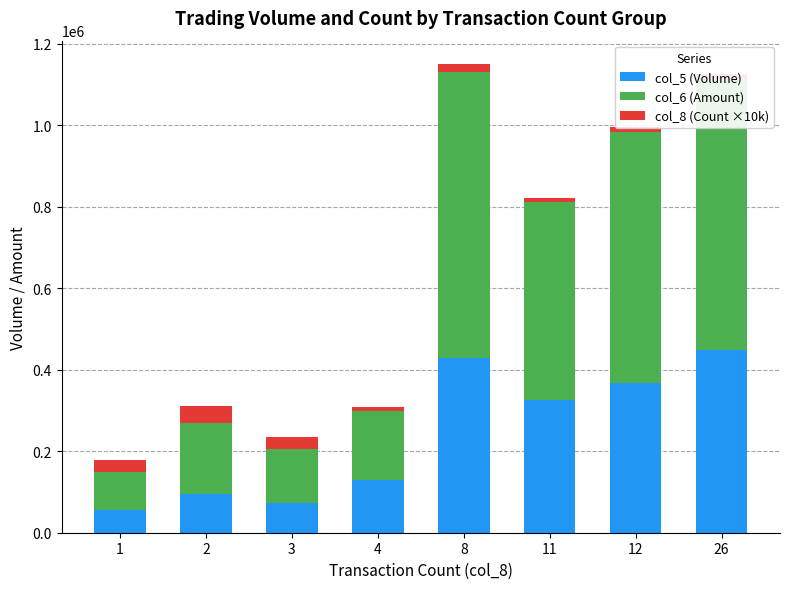

What are all the series names shown in the legend?

col_5 (Volume), col_6 (Amount), col_8 (Count ×10k)